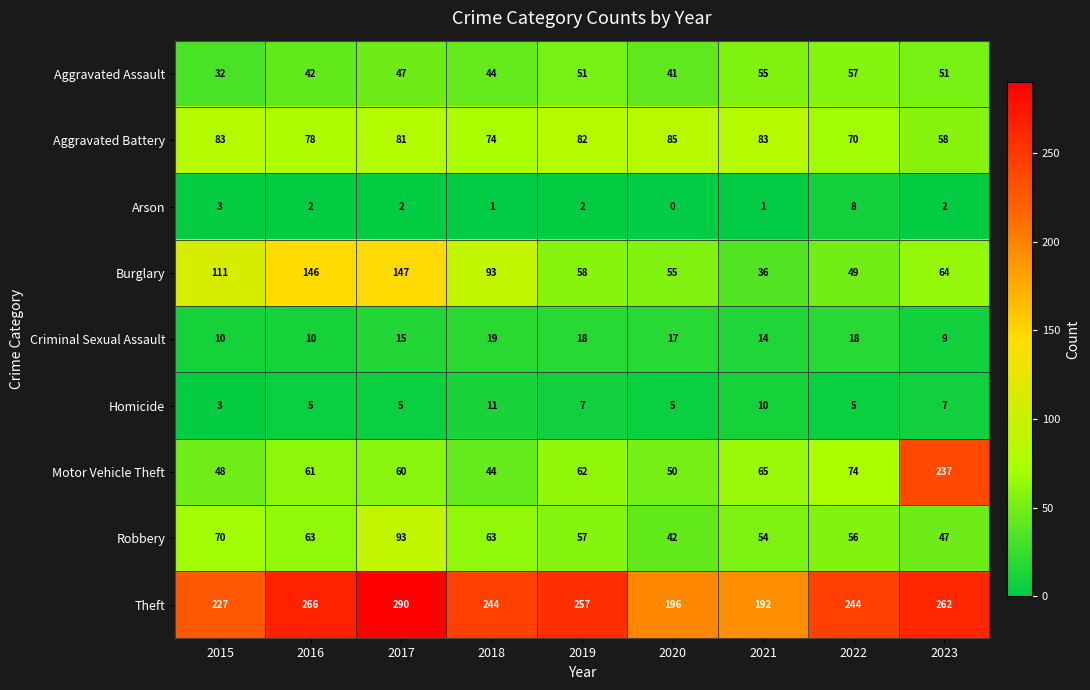

Read the Aggravated Assault value at 2019.

51